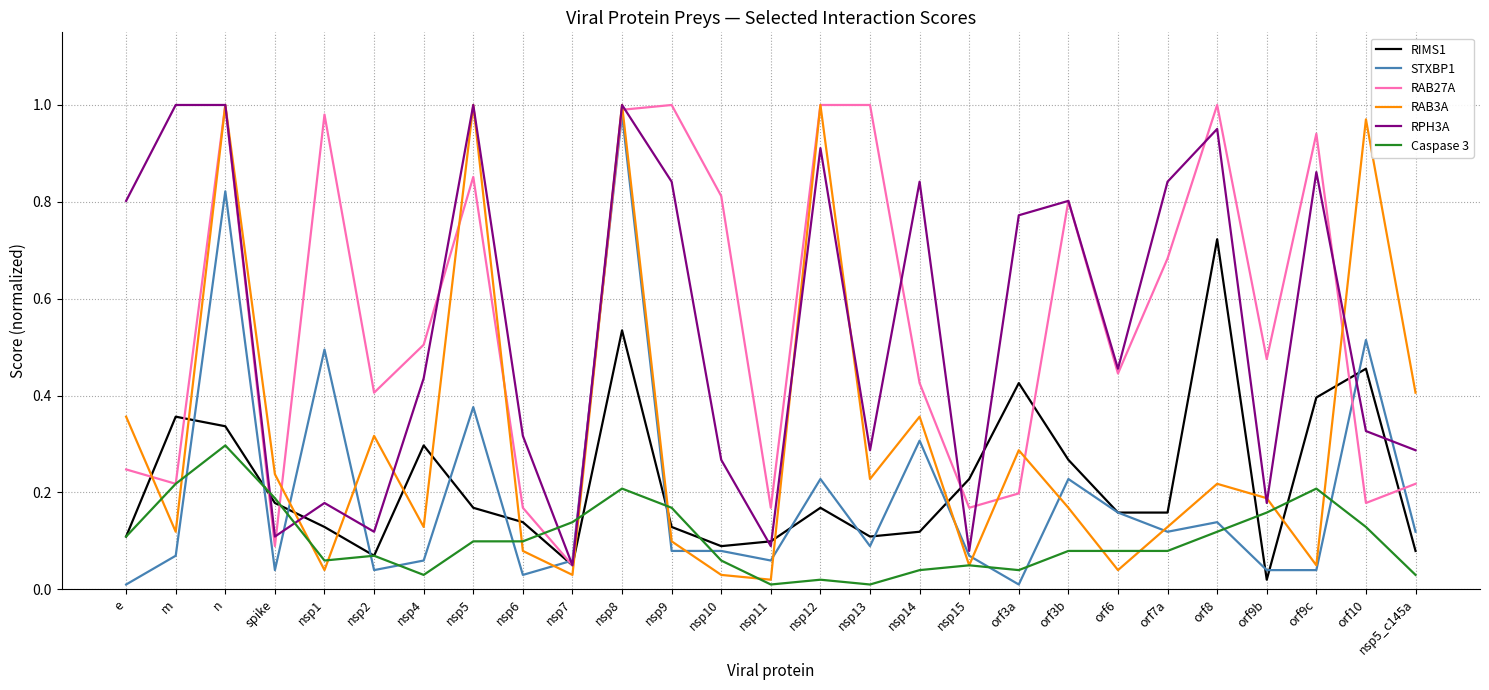

Does the chart have visible grid lines?

Yes